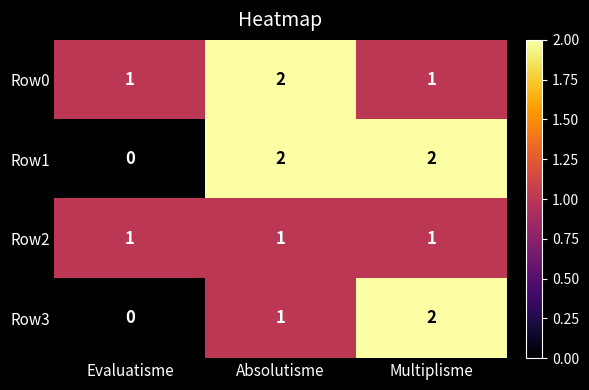

At which category does the chart reach its minimum across all series?

Evaluatisme